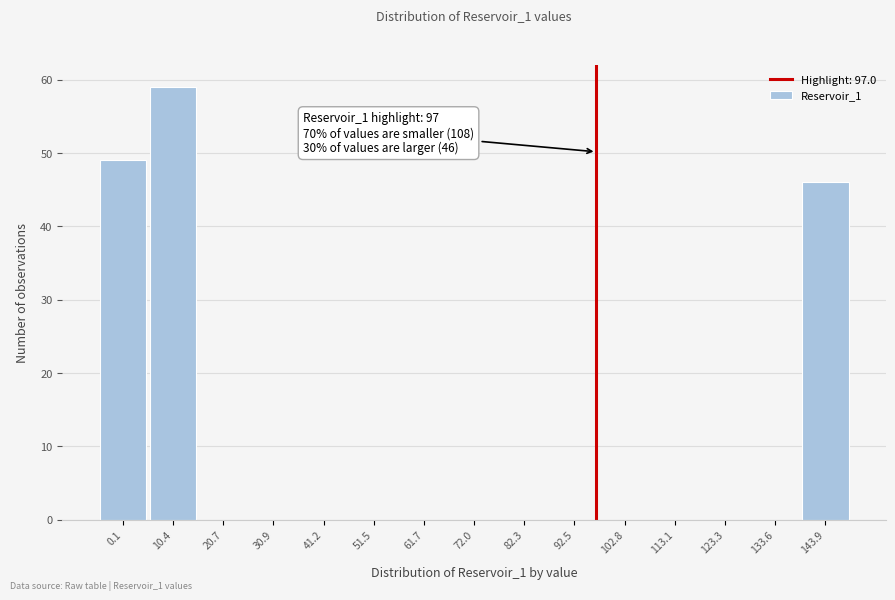

Over which range of the x-axis is the bar tallest?

6 to 16